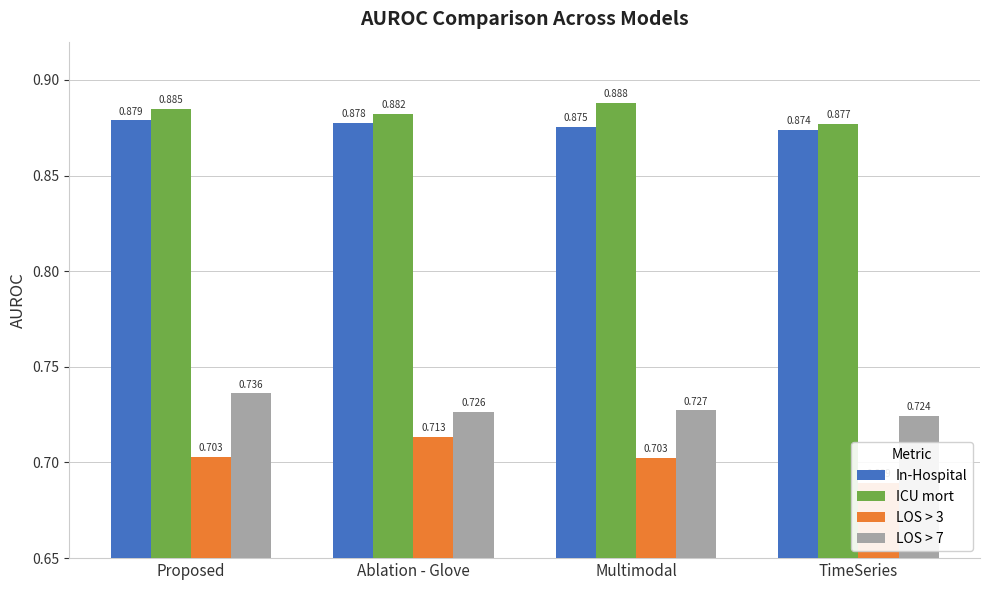

Which label corresponds to the largest value in the chart?

Multimodal